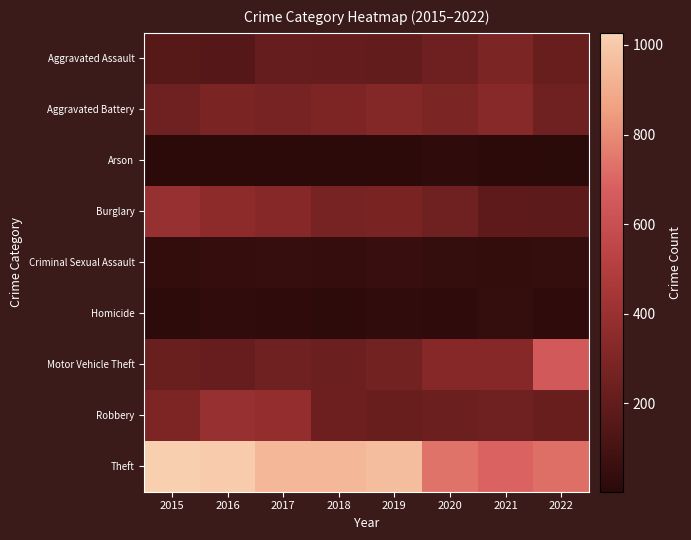

Which has a higher value, 2021 or 2017?

2021